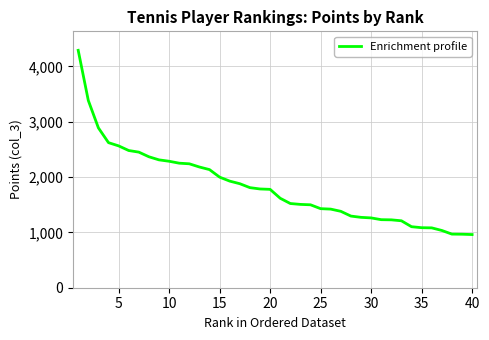

What is the minimum value shown in the chart?

961